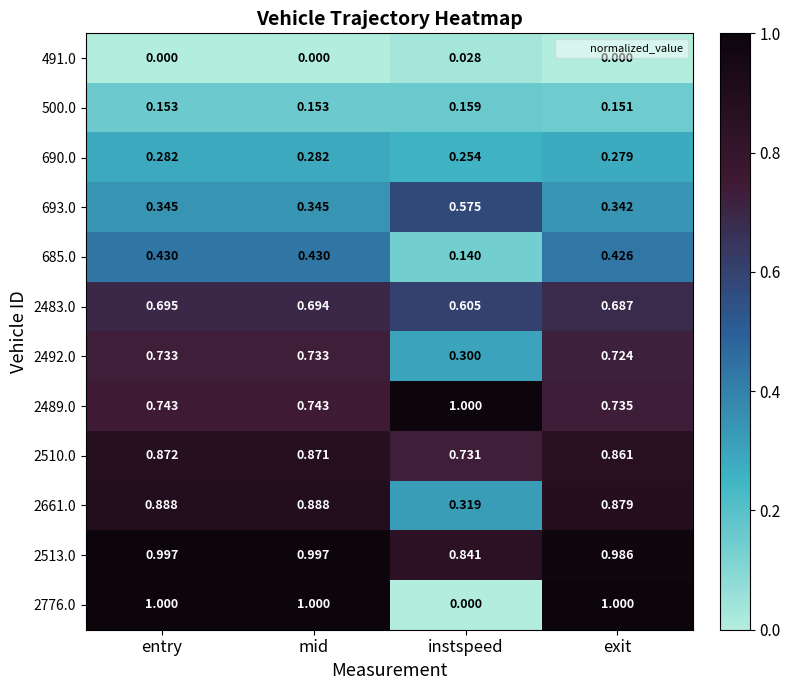

Which category has the highest value in the 2483.0 series?

entry